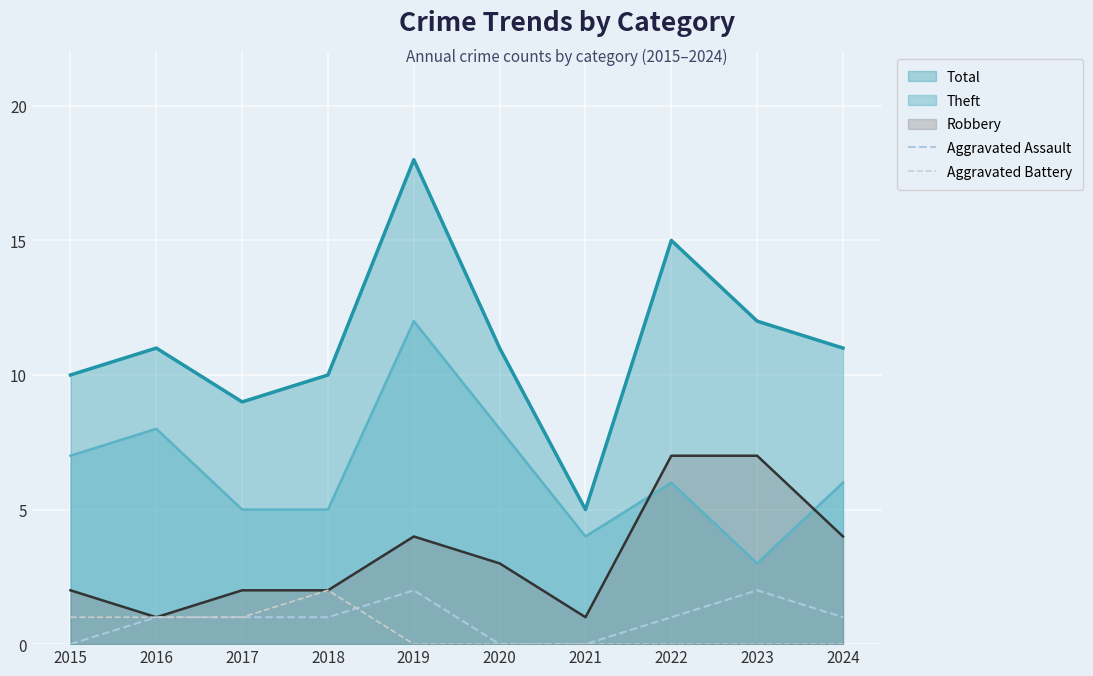

How many Aggravated Battery values are between 0 and 1?

9